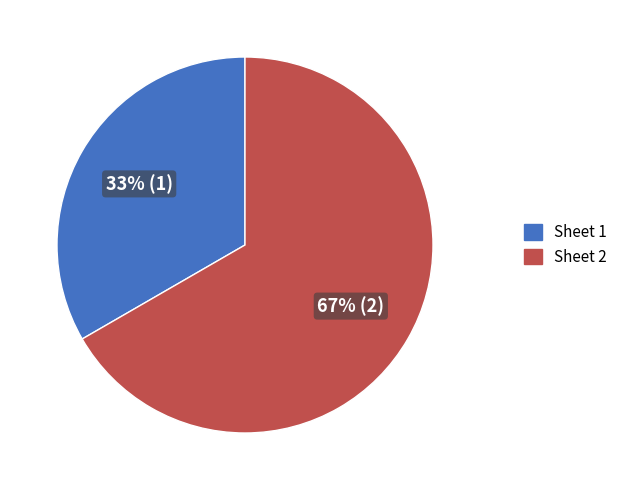

Rank the categories by value from highest to lowest.

Sheet 2, Sheet 1